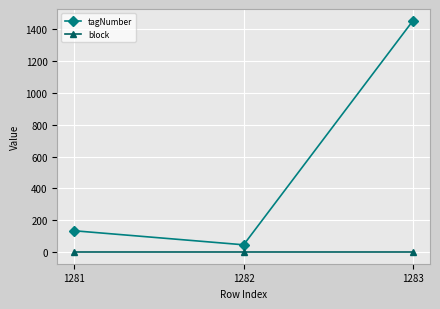

What is the lowest value of the tagNumber series?

47